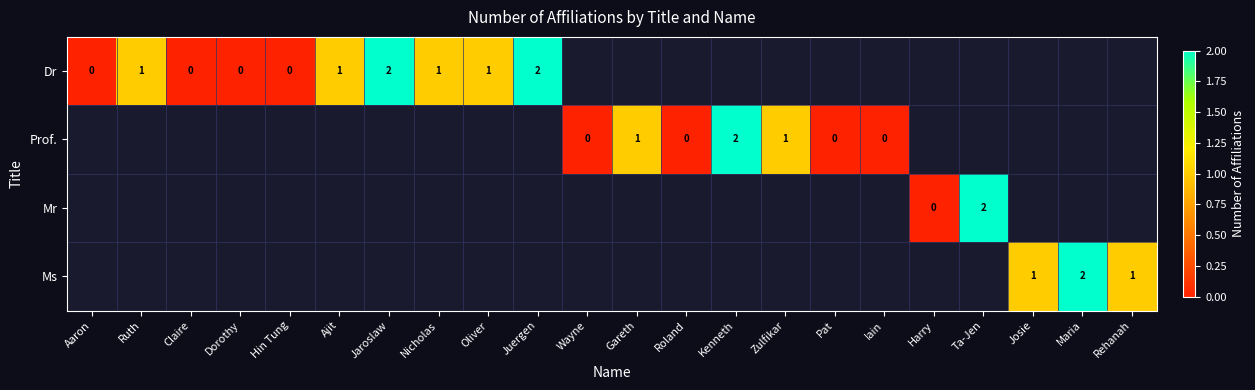

The value of Ms at Josie is 2. True or false?

False